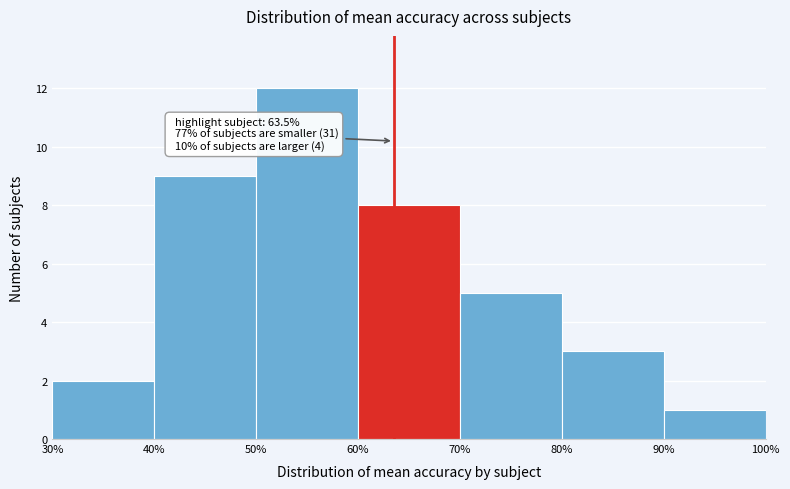

Over which range of the x-axis is the bar tallest?

50% to 60%